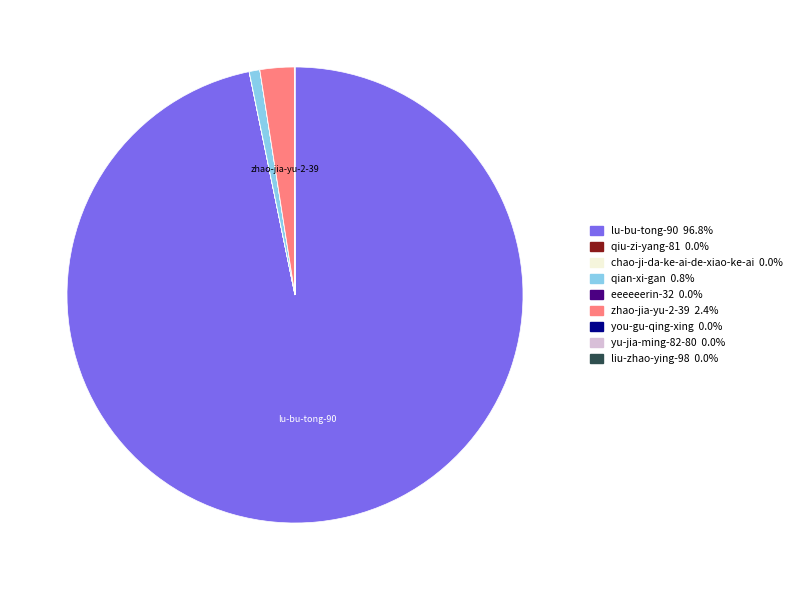

Is there a majority slice in this chart?

Yes